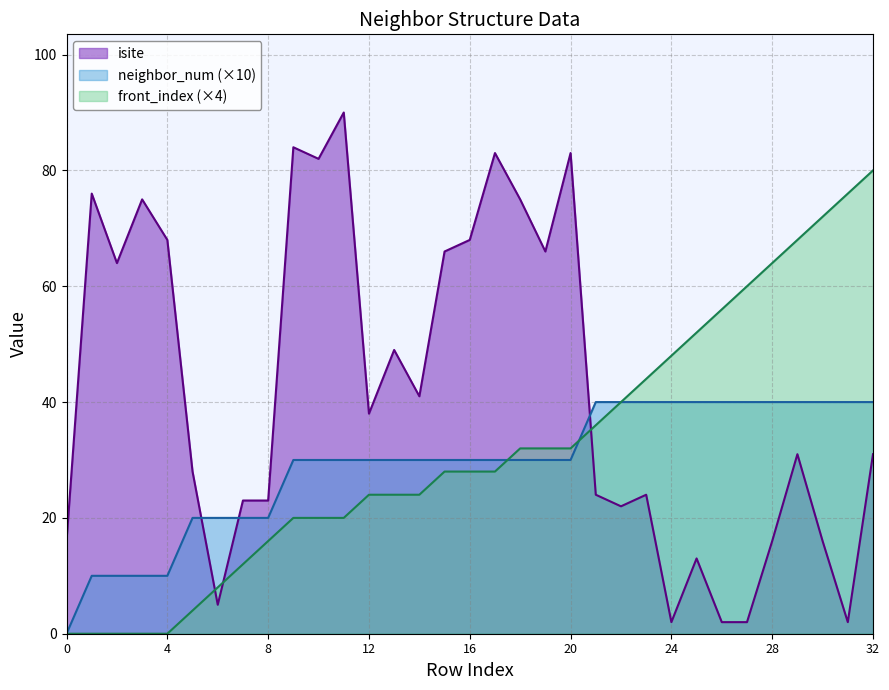

At which category is the sum across all series the highest?

32